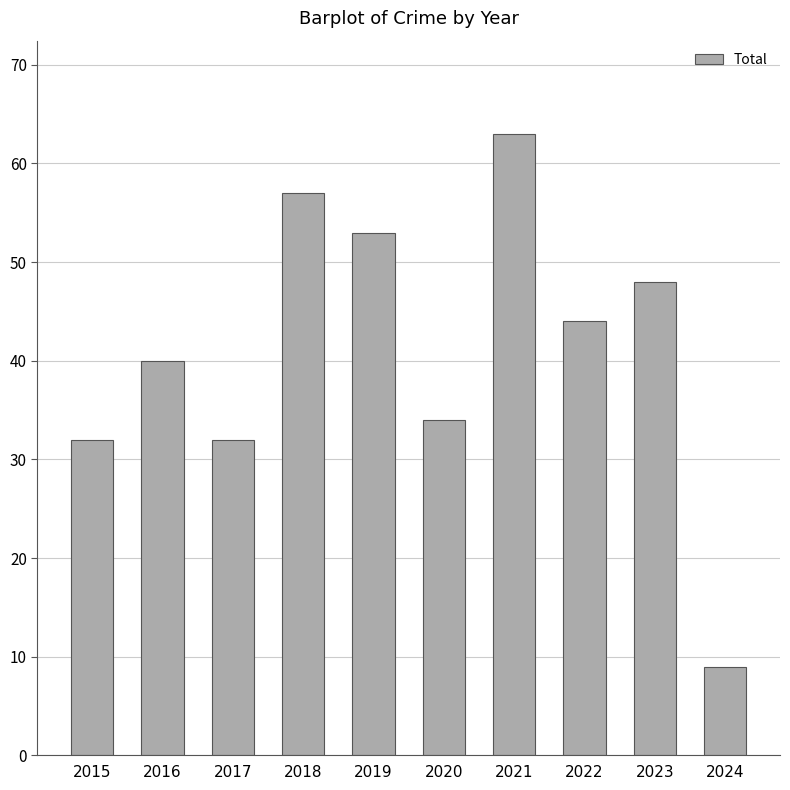

What is the value of the 5th bar from the left?

53